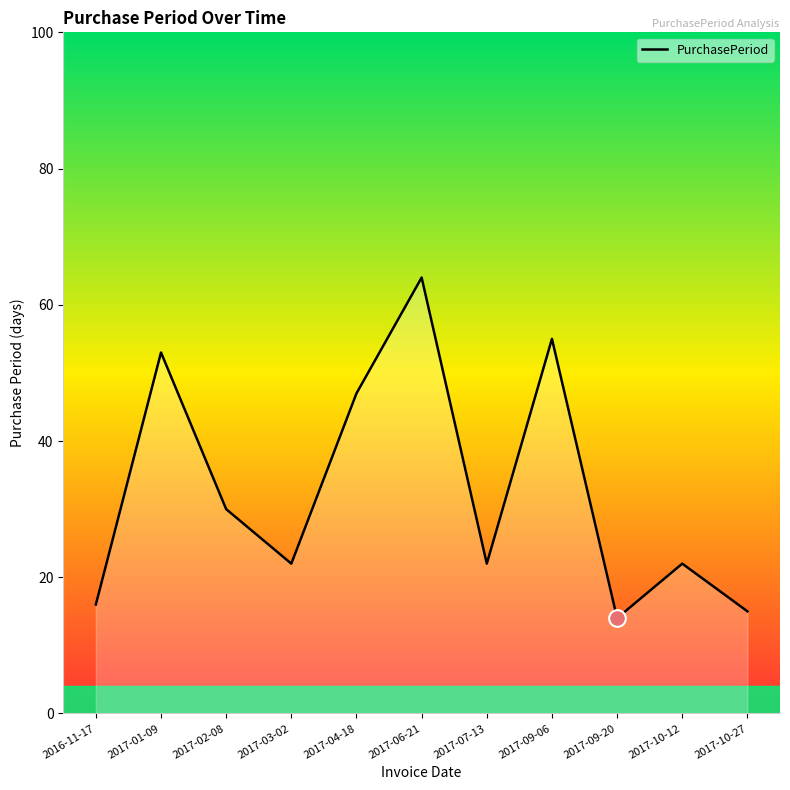

True or false: there are more than 2 points higher than both neighbors.

True